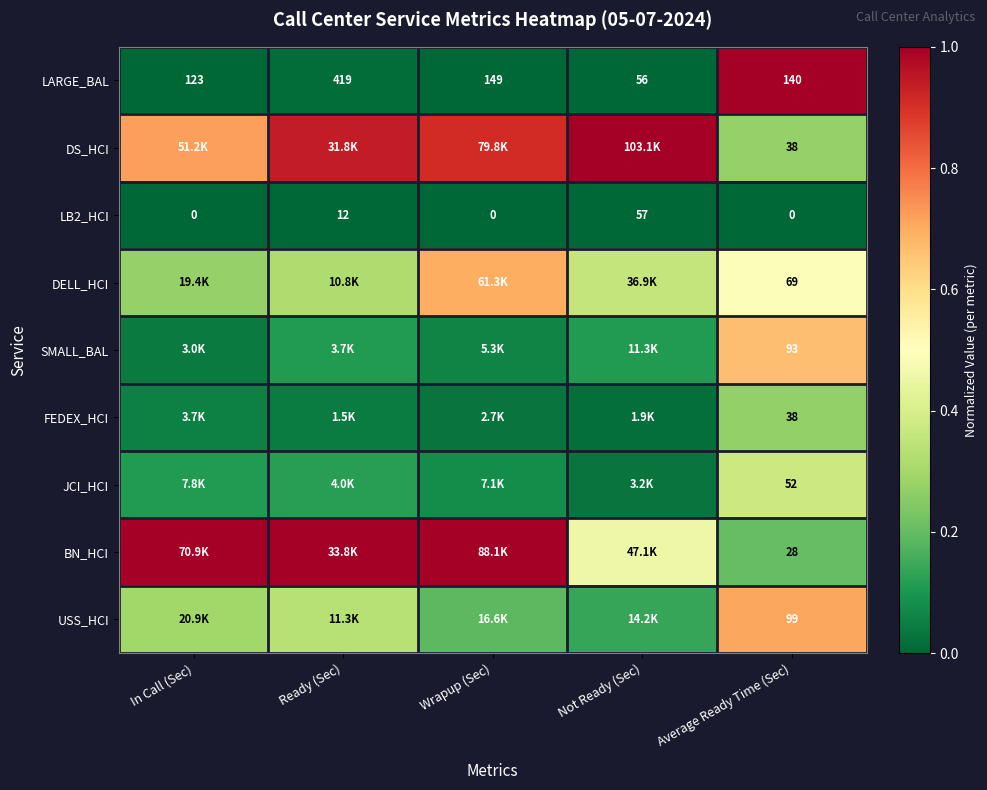

True or false: LARGE_BAL has a value of 0.4 at Not Ready (Sec).

False